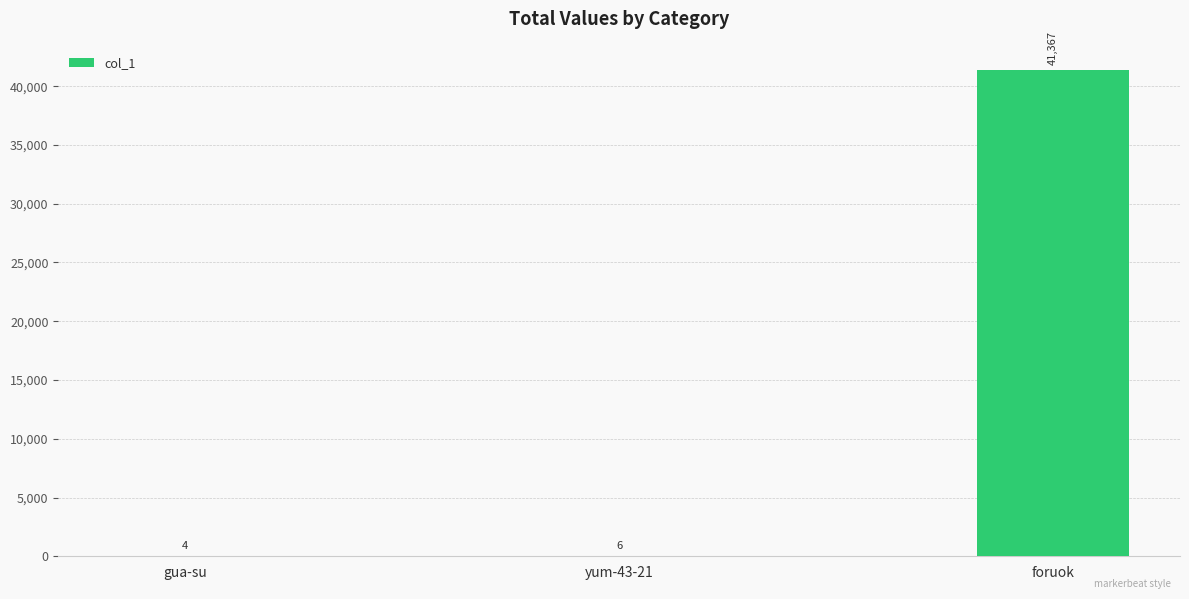

What is the greatest value displayed?

41367